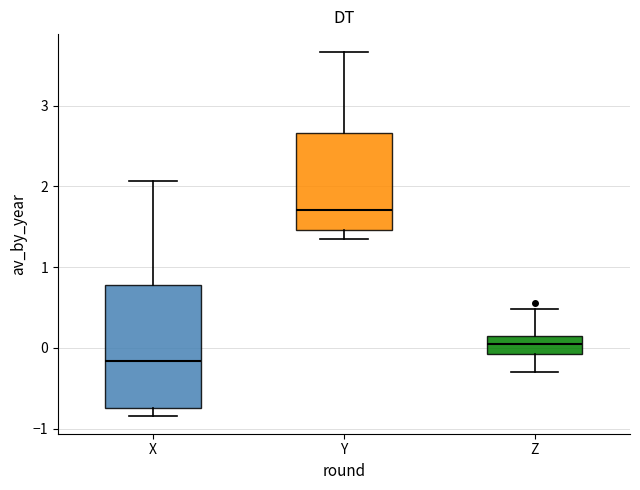

Reading left to right, transcribe this box plot: for each box, give where its median line is, the range the box spans, and where its two whiskers end, as read against the y-axis. The values are not printed on the chart, so give them approximately, as read against the axis.

X: median -0.2, box -0.7 to 0.8, whiskers -0.8 to 2.1
Y: median 1.7, box 1.5 to 2.7, whiskers 1.3 to 3.7
Z: median 0.0, box -0.1 to 0.2, whiskers -0.3 to 0.5